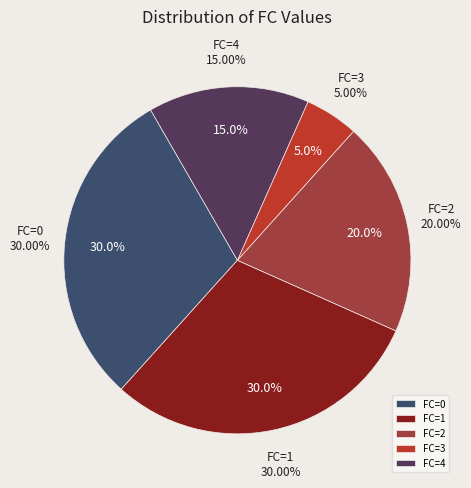

How many slices are in this pie chart?

5